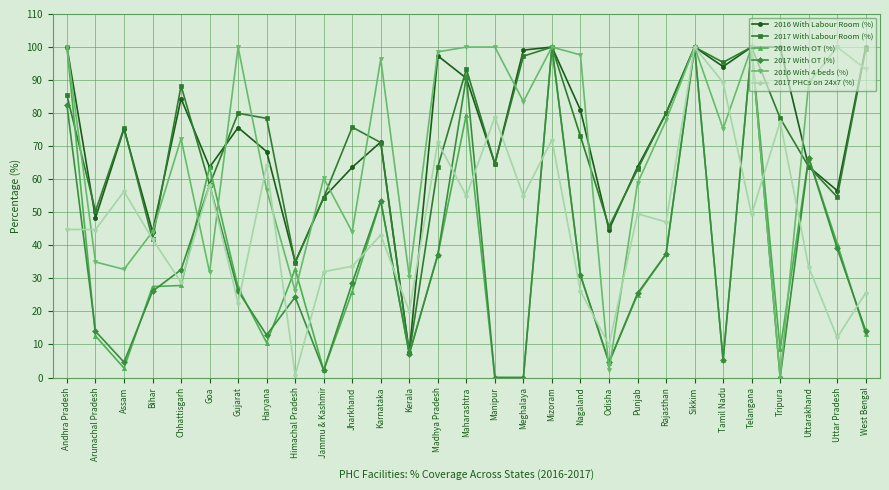

What position from the right is Tamil Nadu?

6